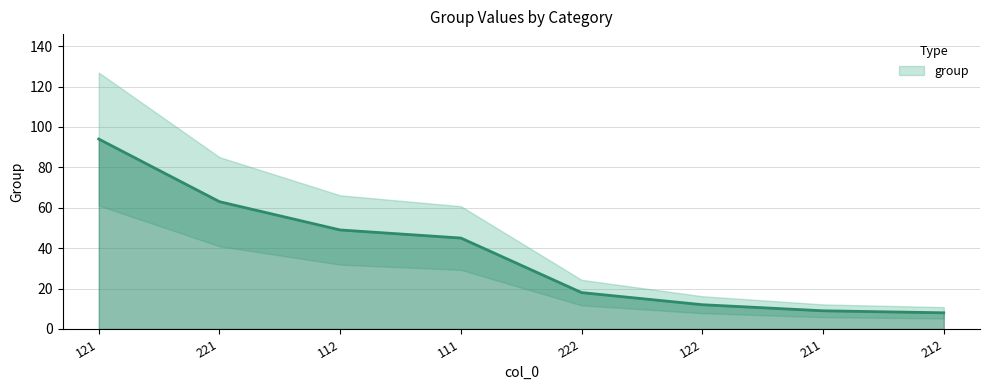

How many data points are less than 45?

4